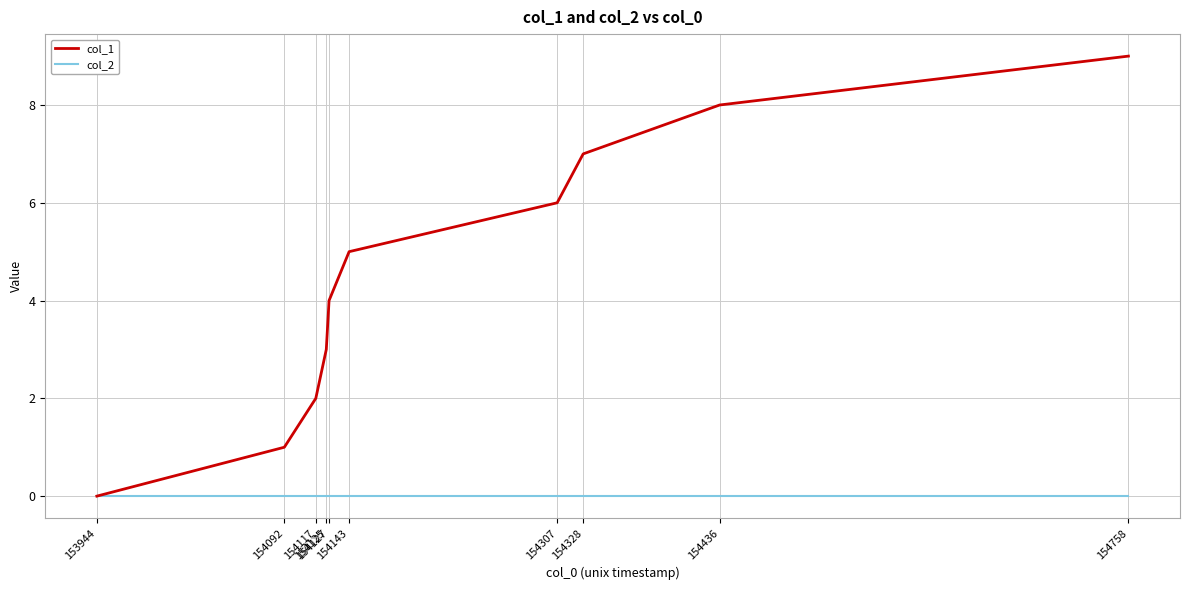

List the labels in order of col_1 value, largest first.

154758, 154436, 154328, 154307, 154143, 154127, 154125, 154117, 154092, 153944